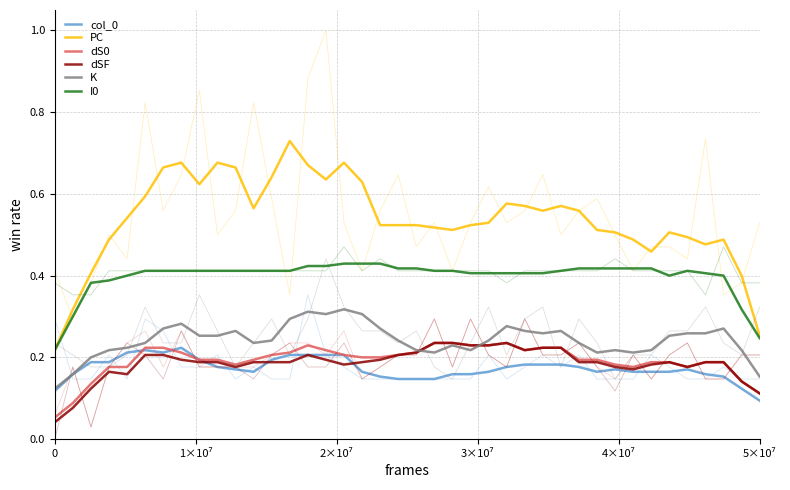

The value of dS0 at 5×10⁷ is 0.1. True or false?

True